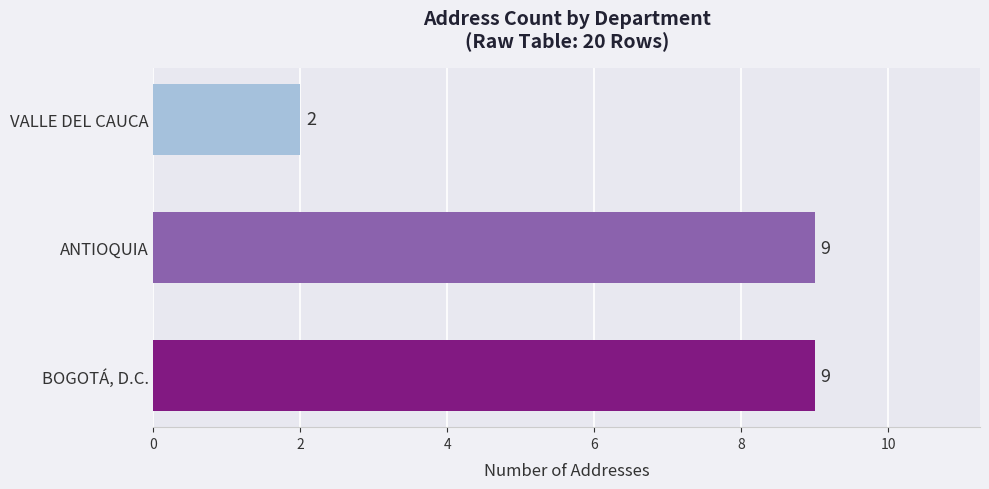

How many bars are there in total?

3